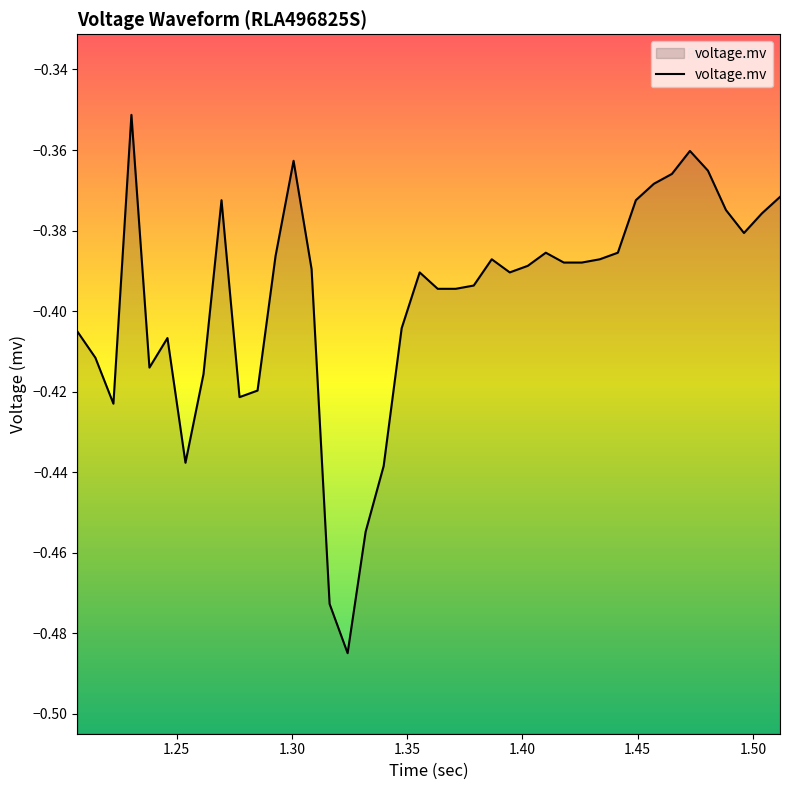

Does the chart display data point markers on the line(s)?

No